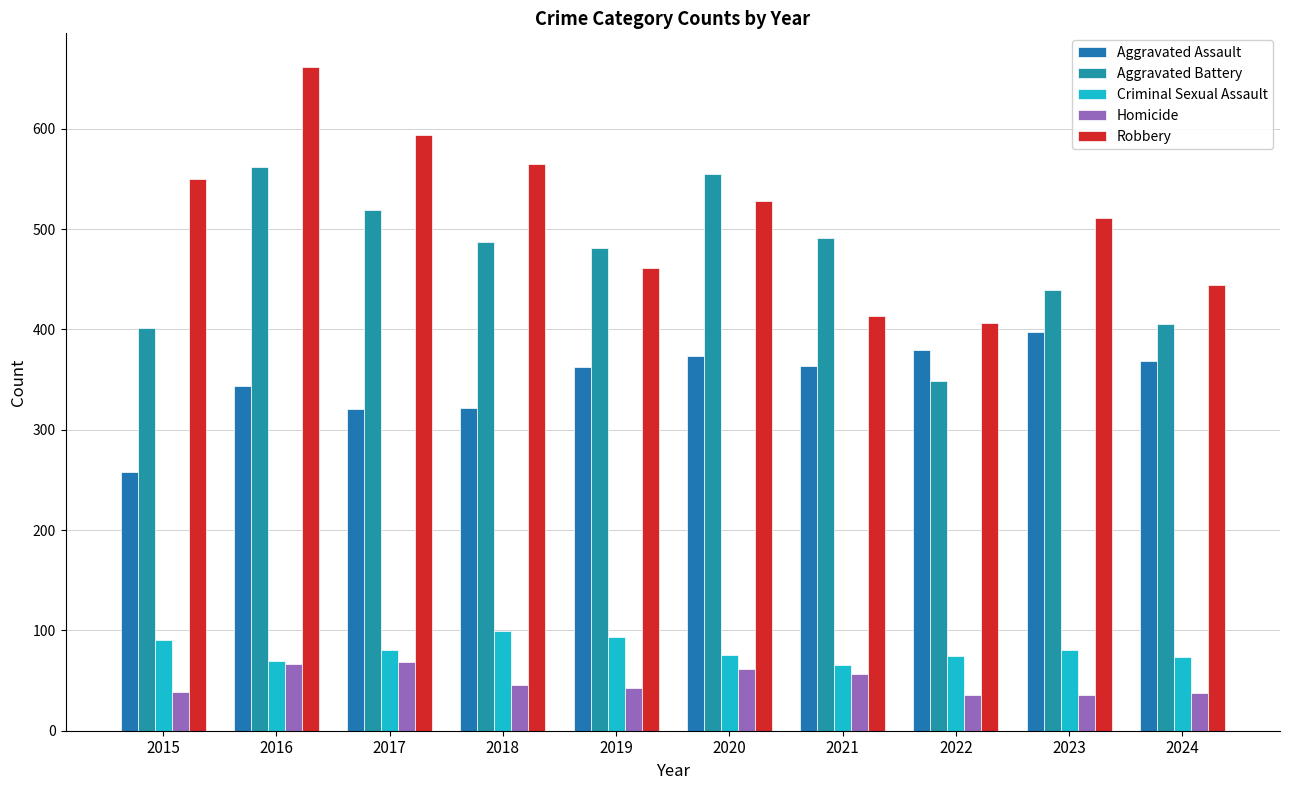

What is the sum of the Robbery values at 2021 and 2017?

1007